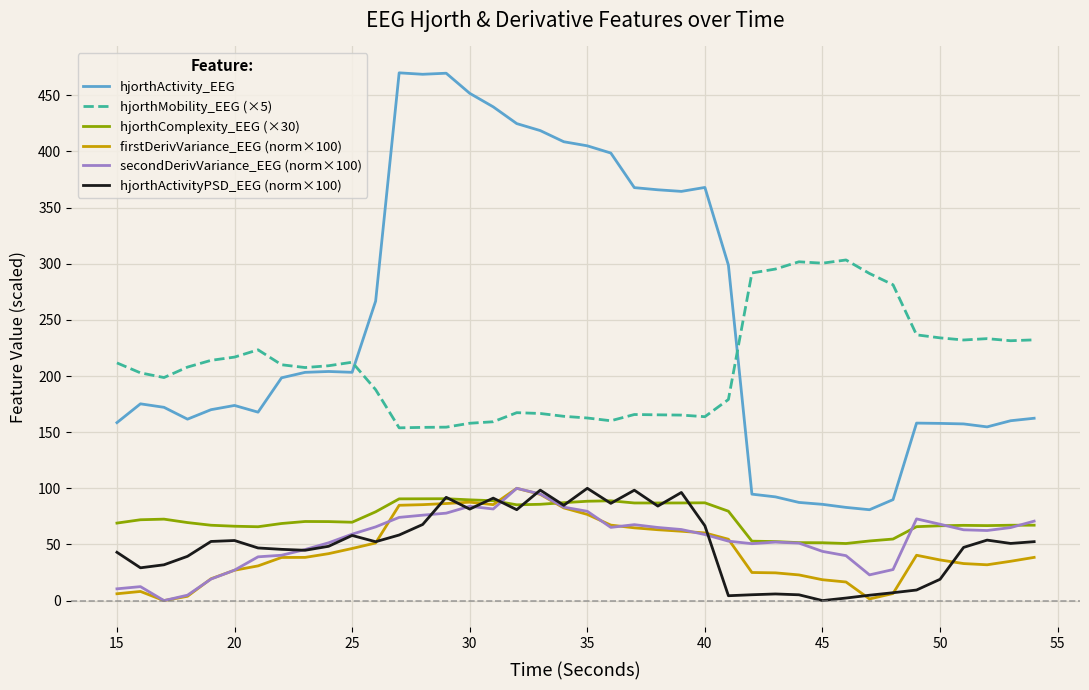

True or false: secondDerivVariance_EEG (norm×100) and hjorthActivity_EEG intersect in this chart.

False